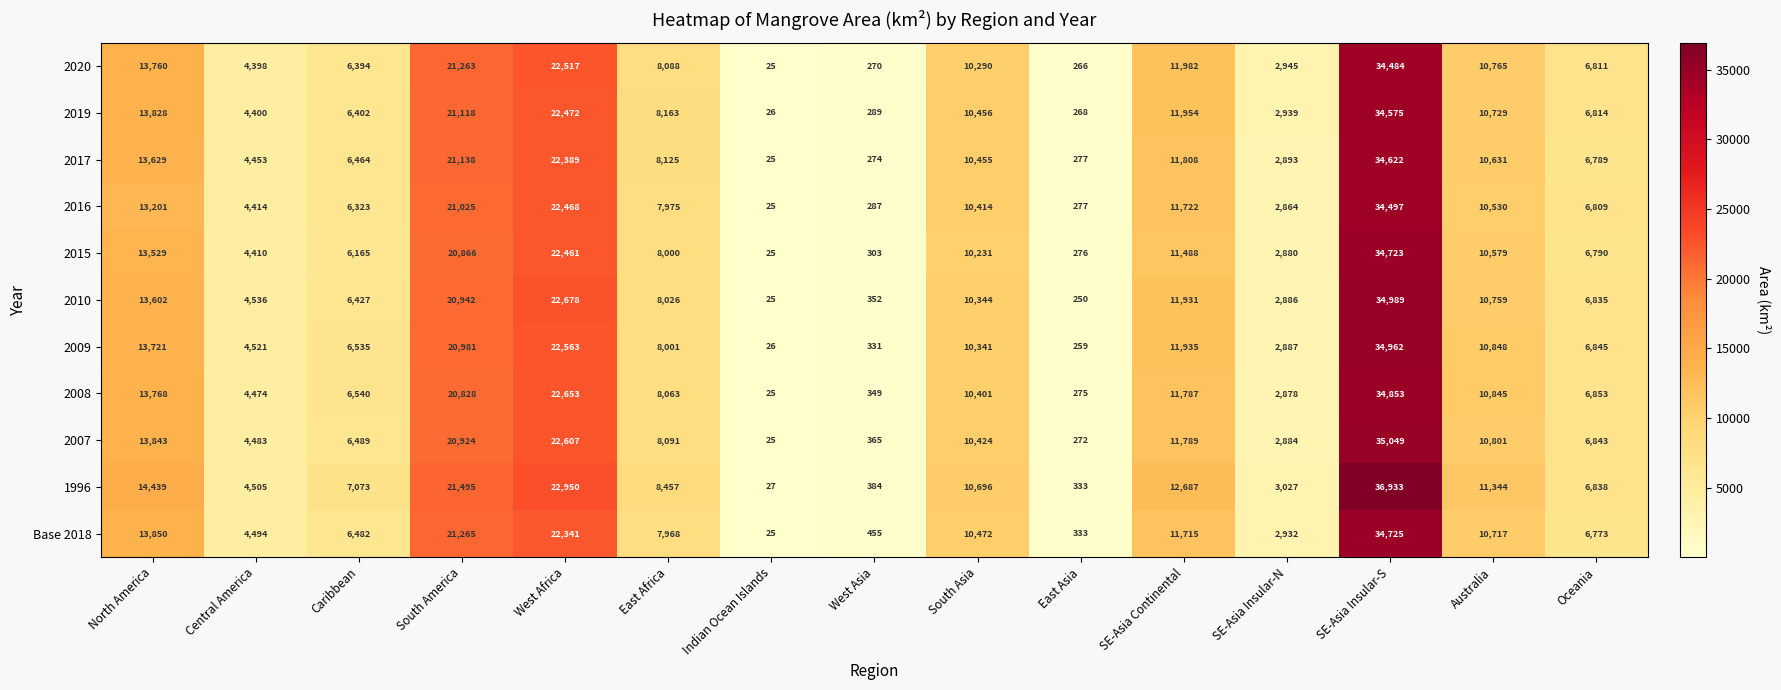

The value of 2015 at Oceania is 6790. True or false?

True